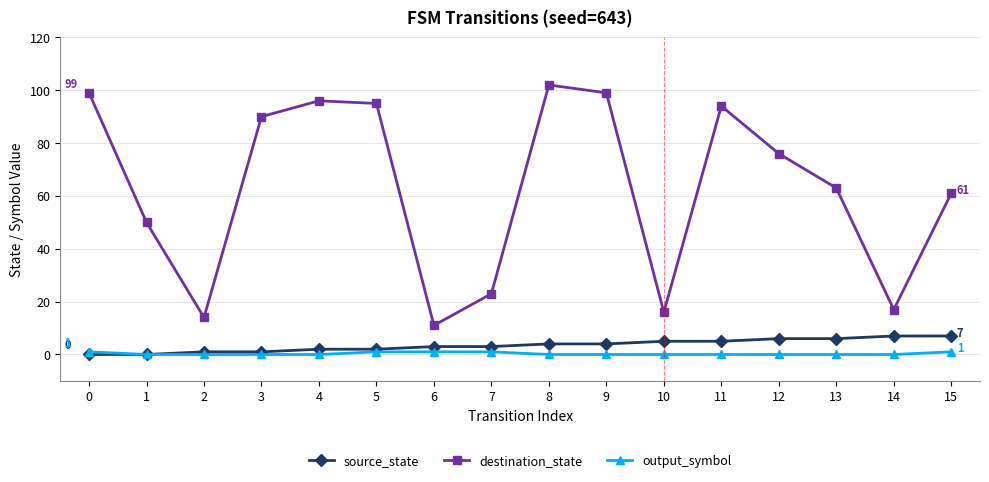

At which category does destination_state reach its first local valley?

2